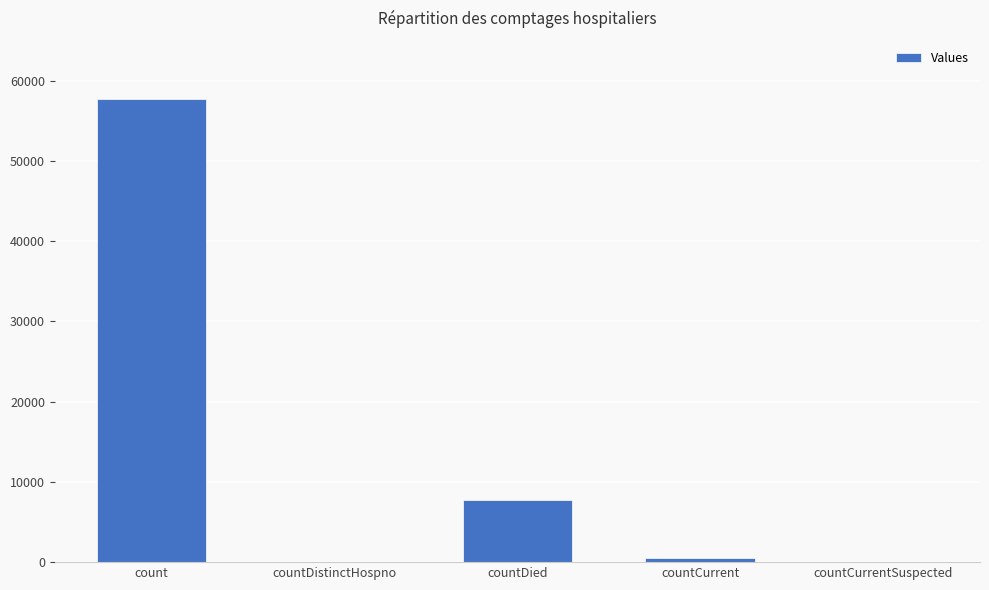

How many series are shown in this chart?

1